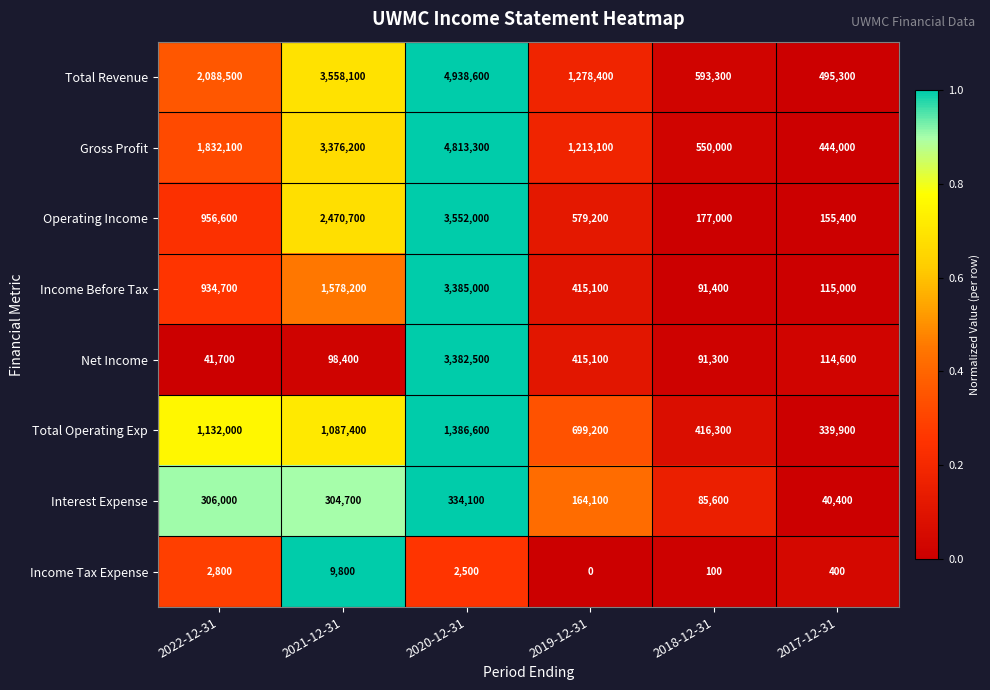

True or false: Income Tax Expense has a value of 143 at 2018-12-31.

False